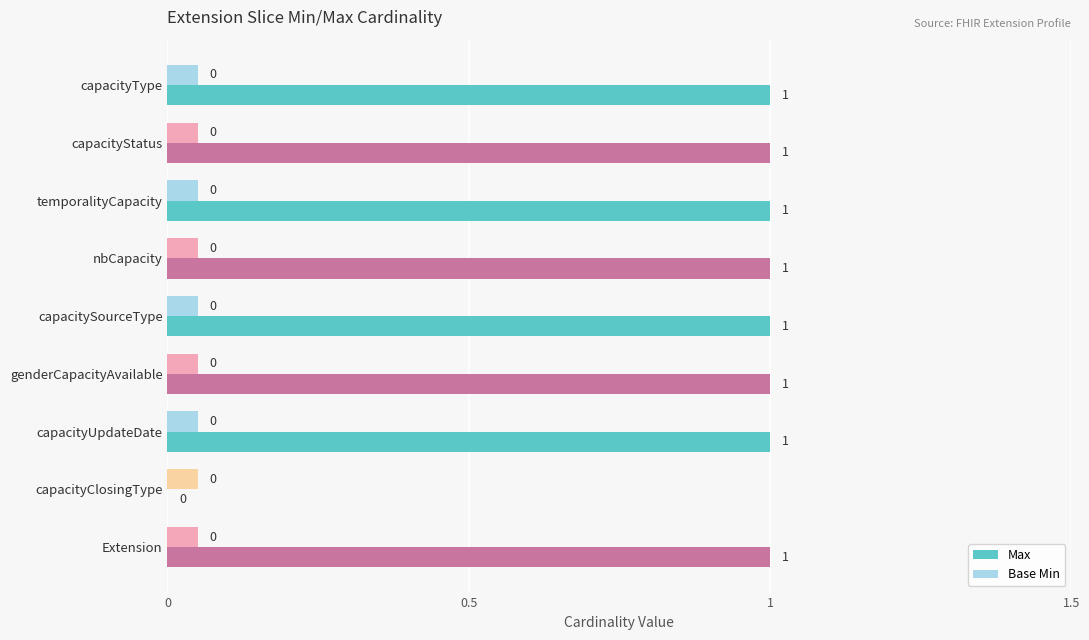

Count the number of categories in the chart.

9